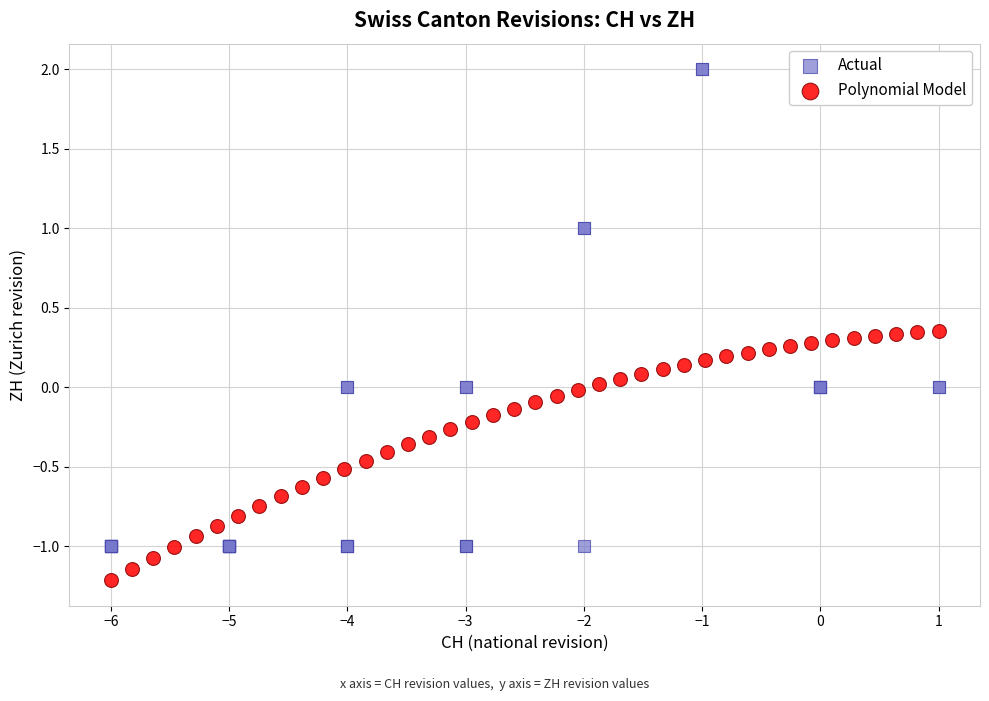

Which series reaches the maximum Y coordinate?

Actual